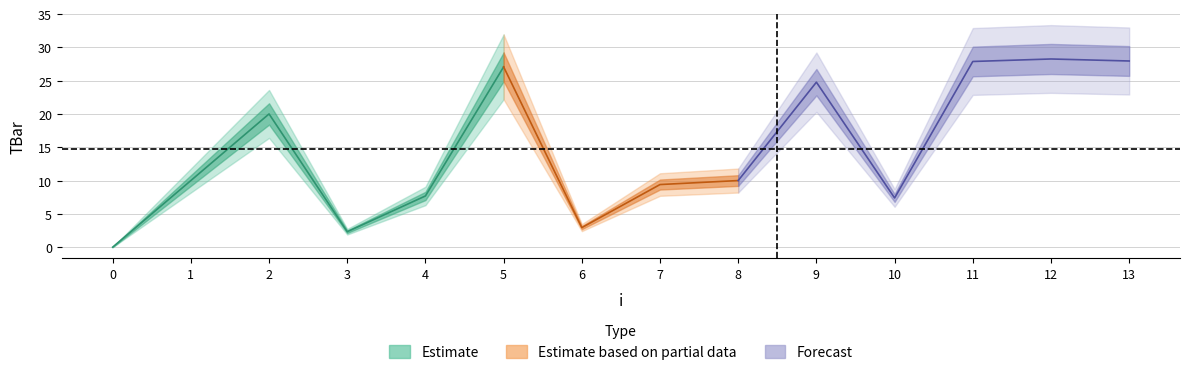

What is the difference between the values at 6 and 13?

25.0